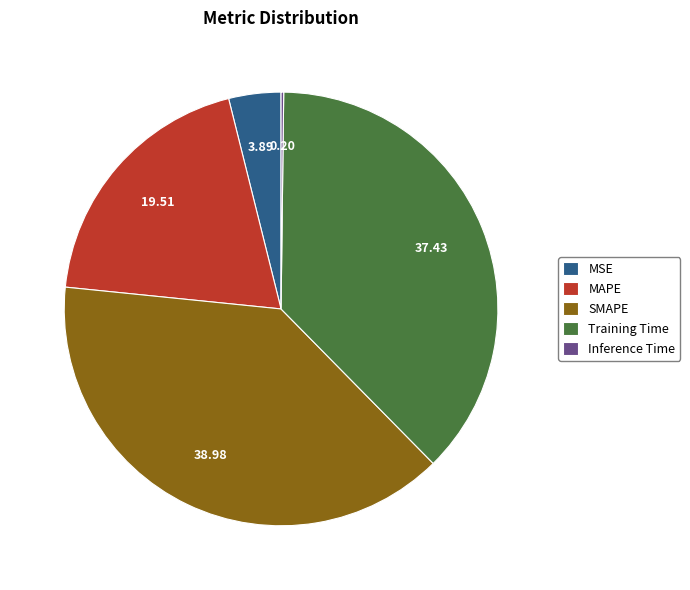

Between MAPE and SMAPE, which is larger?

SMAPE